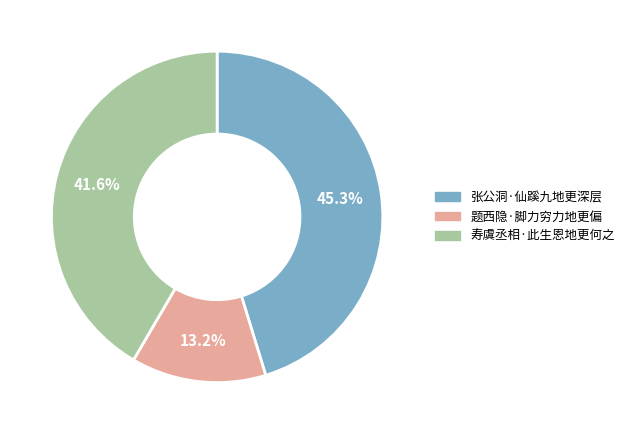

To the nearest percent, what portion does 题西隐·脚力穷力地更偏 represent?

13%